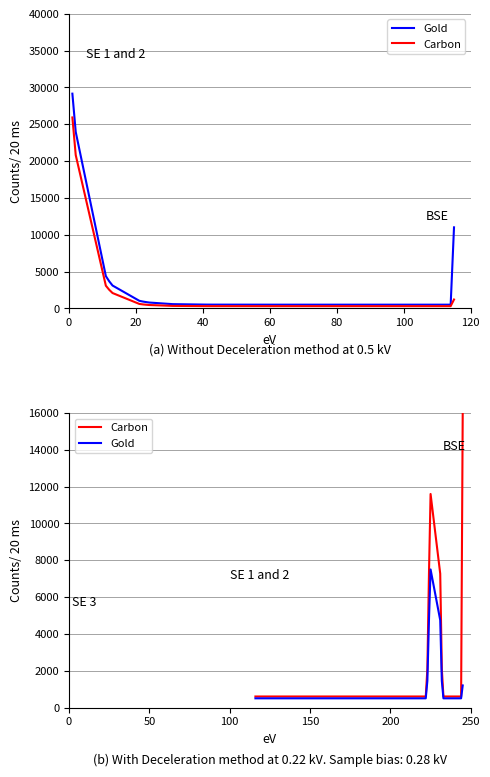

What are all the series names shown in the legend?

Gold, Carbon